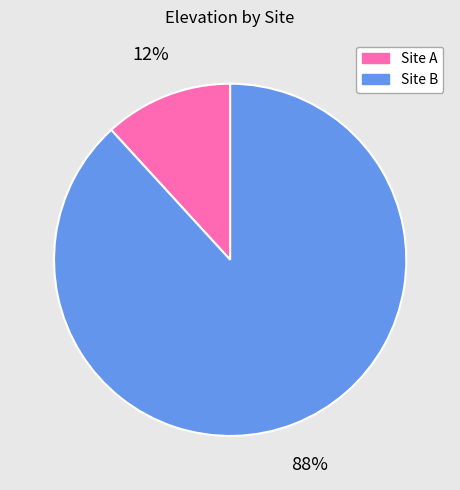

Which slice is the largest?

Site B